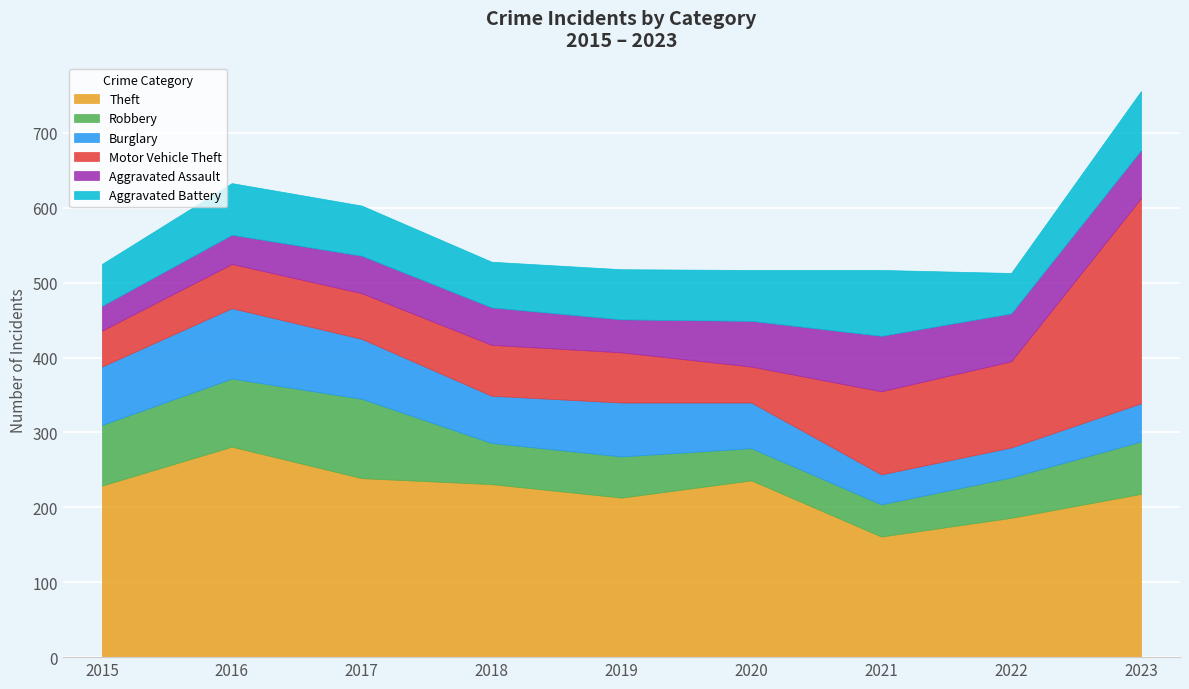

Is it true that Theft equals 52 at 2019?

False